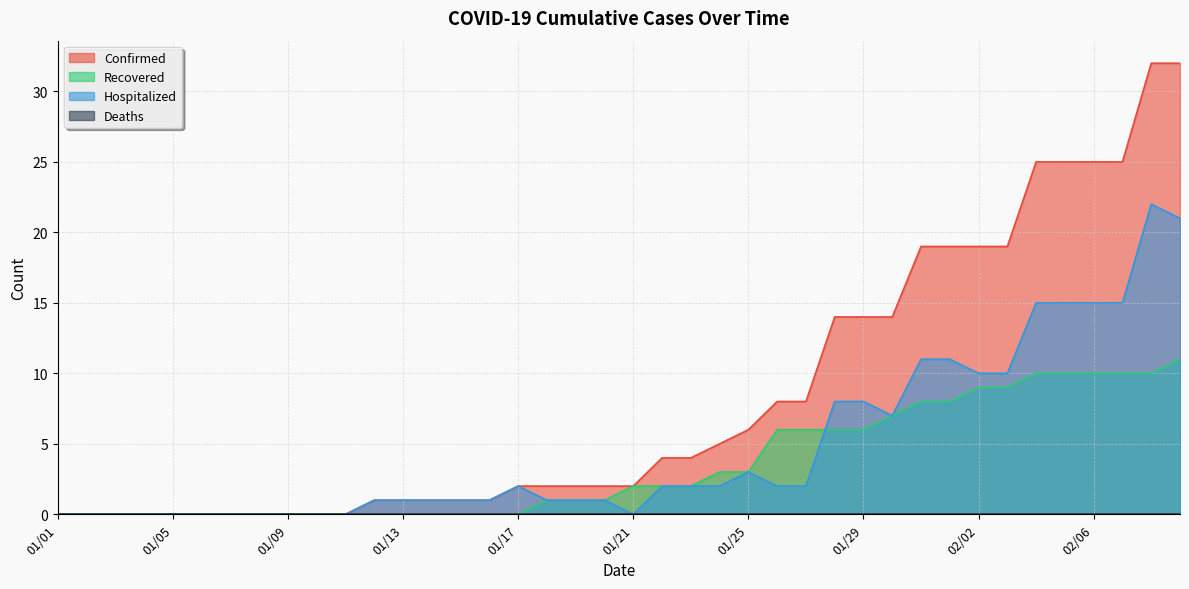

Which series has the largest total across all categories?

Confirmed